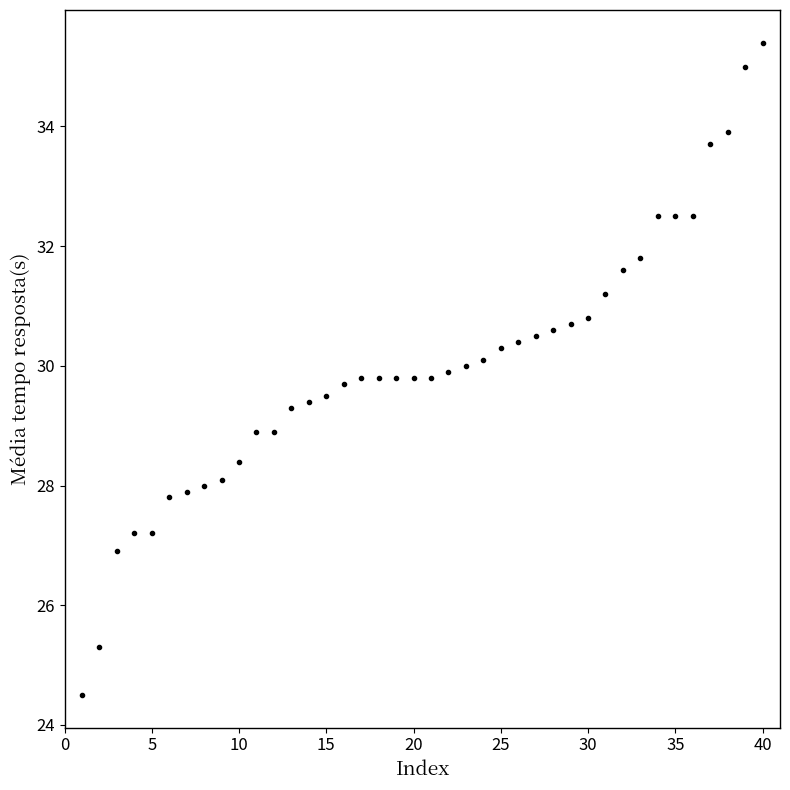

What is the difference between the maximum and minimum values?

10.9